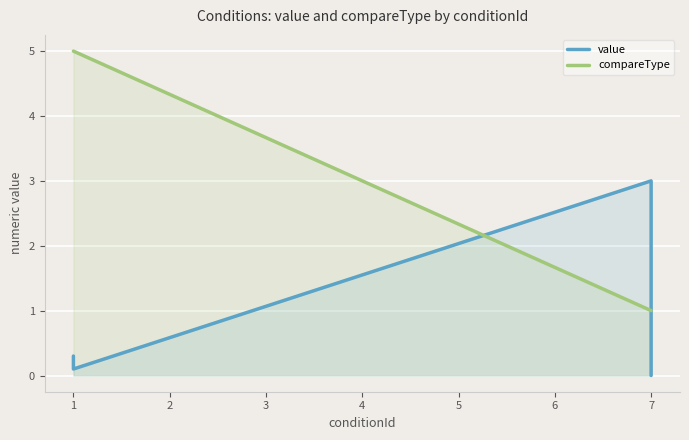

Is the value of value at 7 greater than the value of compareType at 7?

No